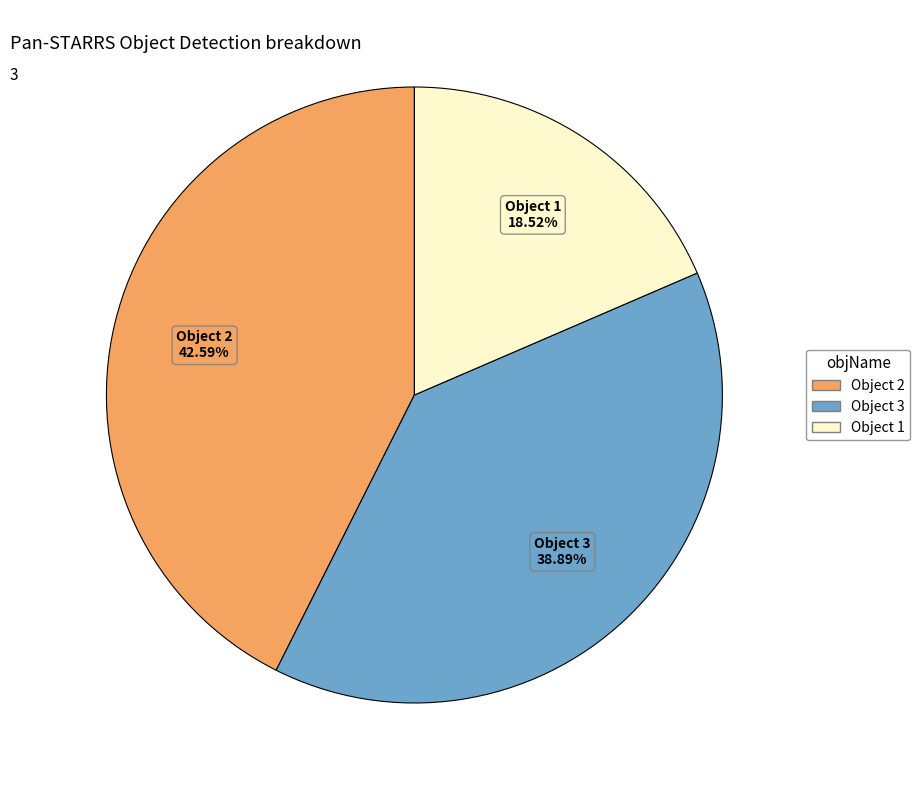

Does any single category account for the majority?

No